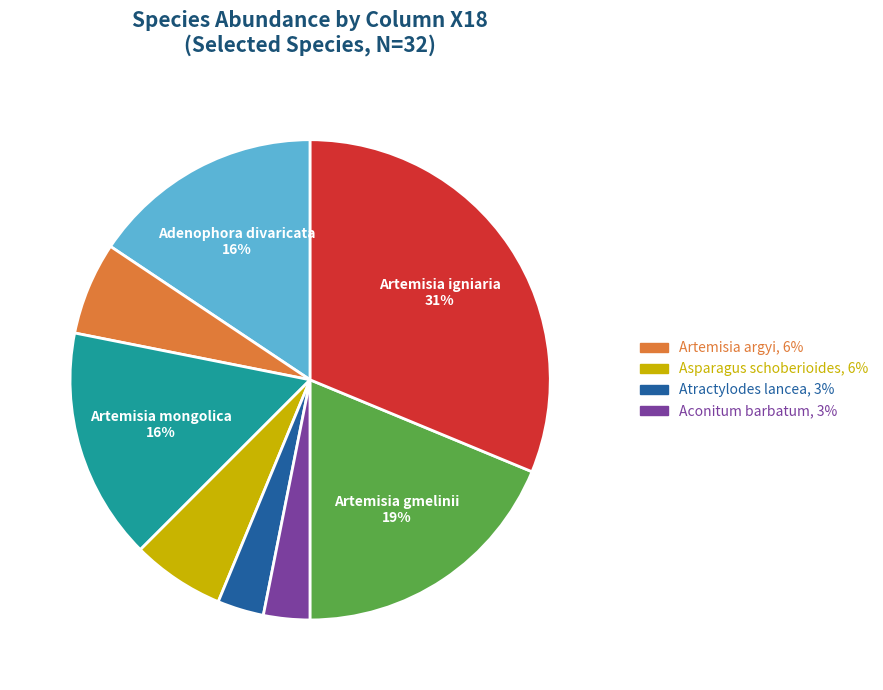

To the nearest percent, what is the average slice percentage?

12%